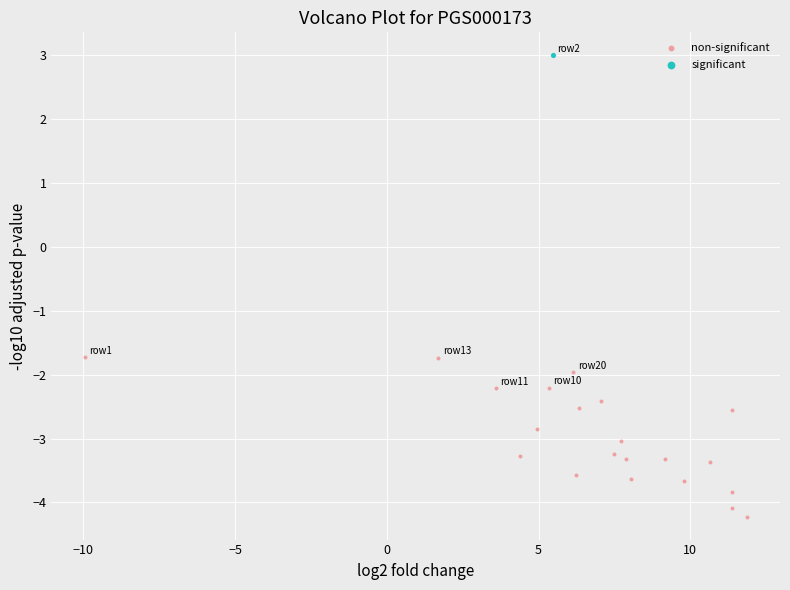

What are all the series names shown in the legend?

non-significant, significant